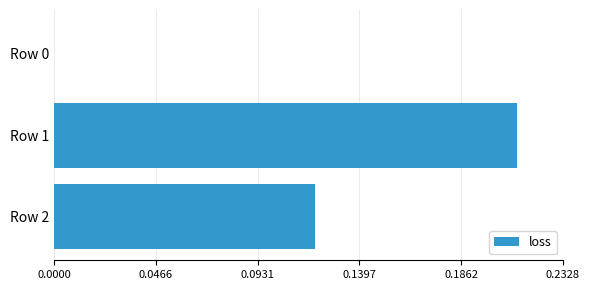

True or false: the data shows 0.1 at Row 1.

False